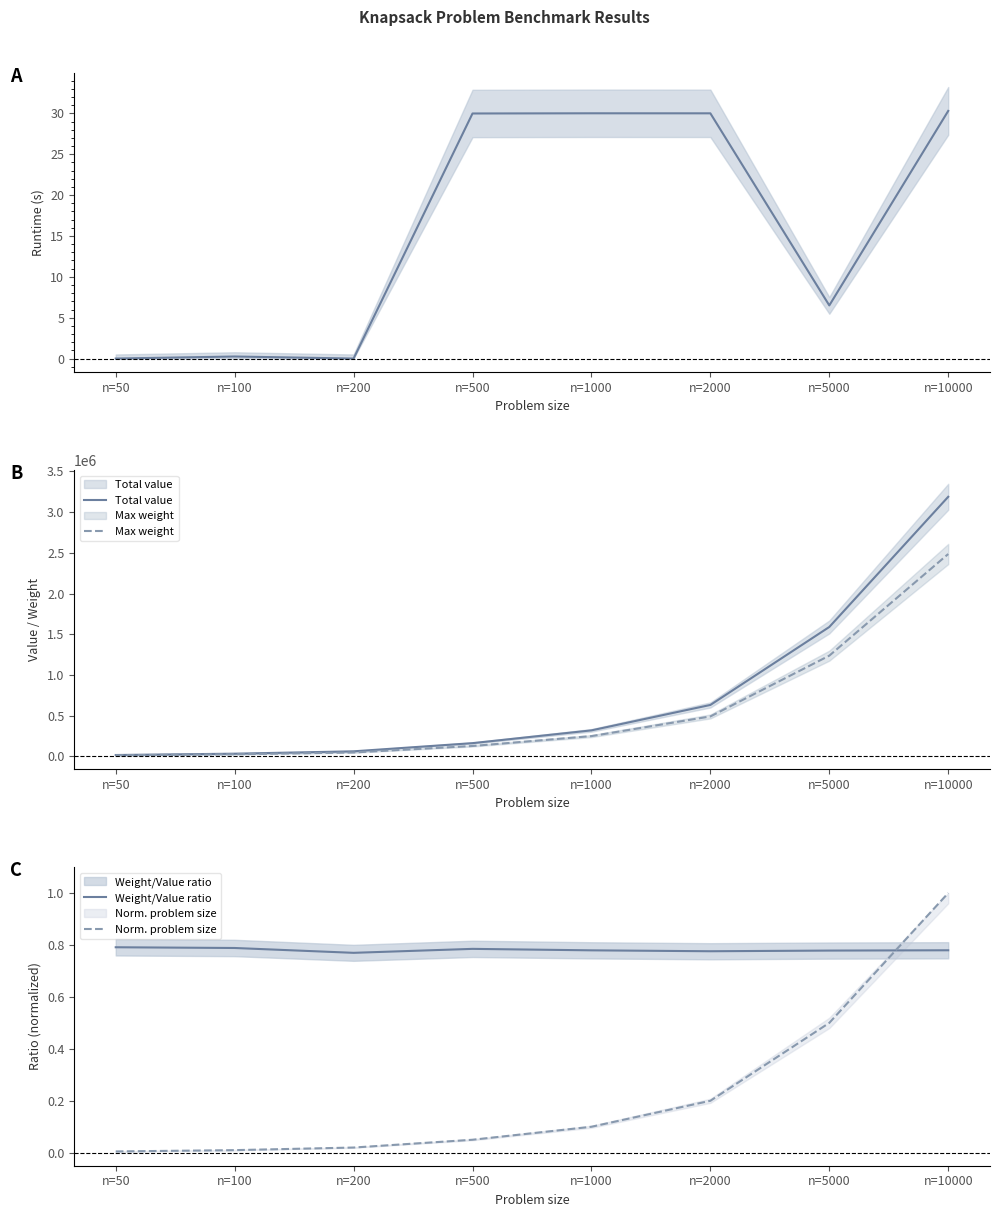

Is it true that Weight/Value ratio equals 0.8 at n=100?

True